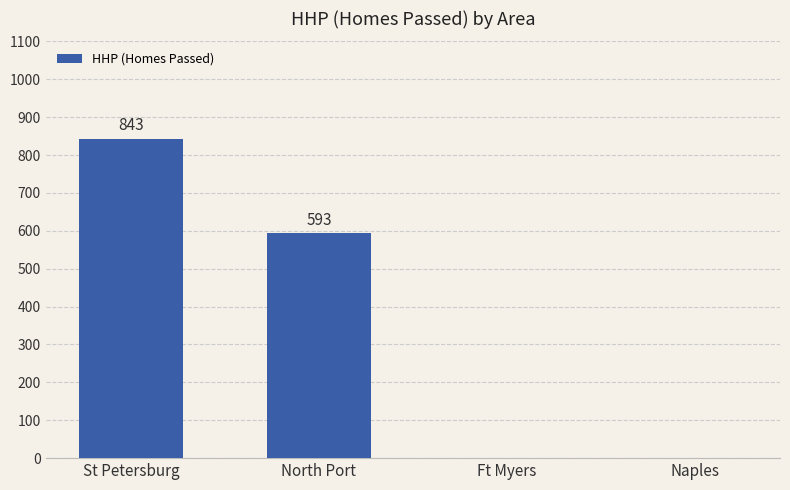

Where is the data nearest to the value 421?

North Port